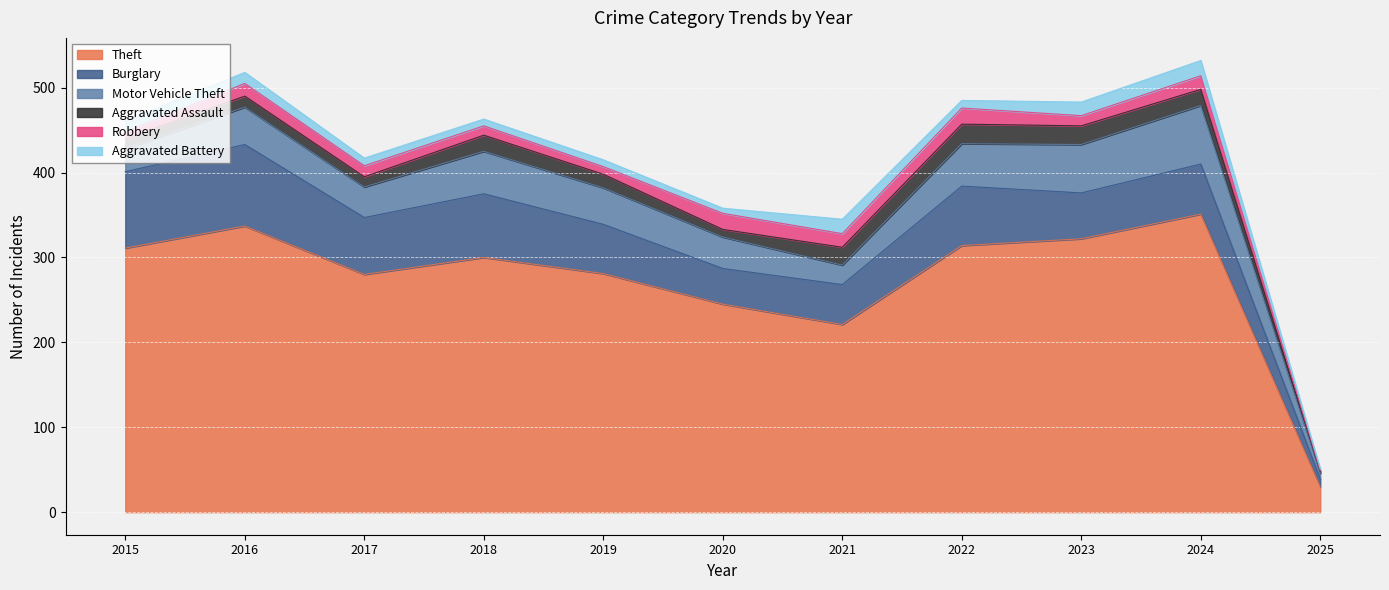

What is the value of the Aggravated Assault point at the 3rd from the left?

12